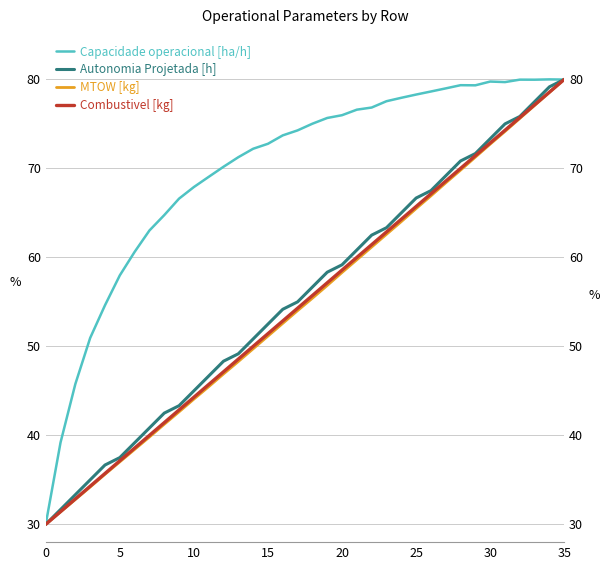

What is the value of the MTOW [kg] point at the 29th from the left?

69.8